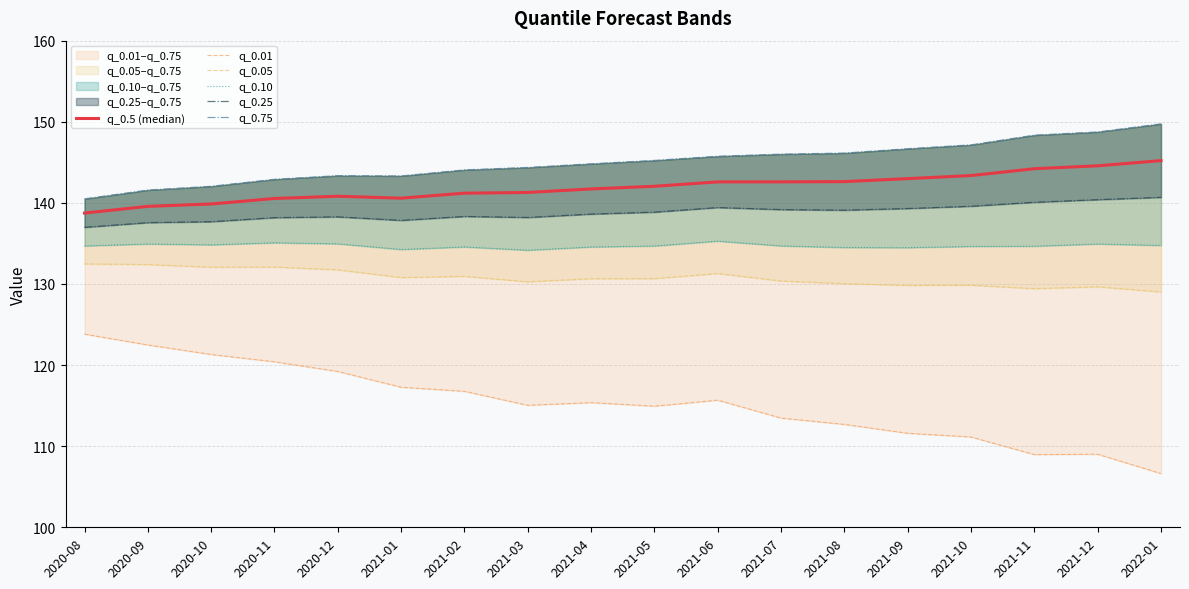

Is the value of q_0.75 at 2021-09 greater than the value of q_0.01 at 2020-11?

Yes